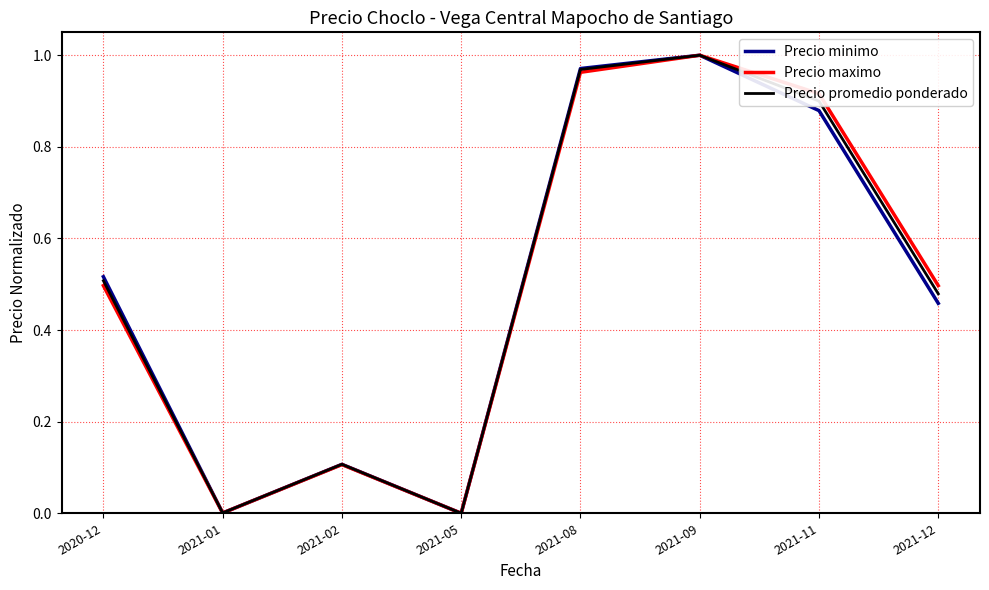

Is the value of Precio minimo at 2021-11 greater than the value of Precio maximo at 2021-09?

No